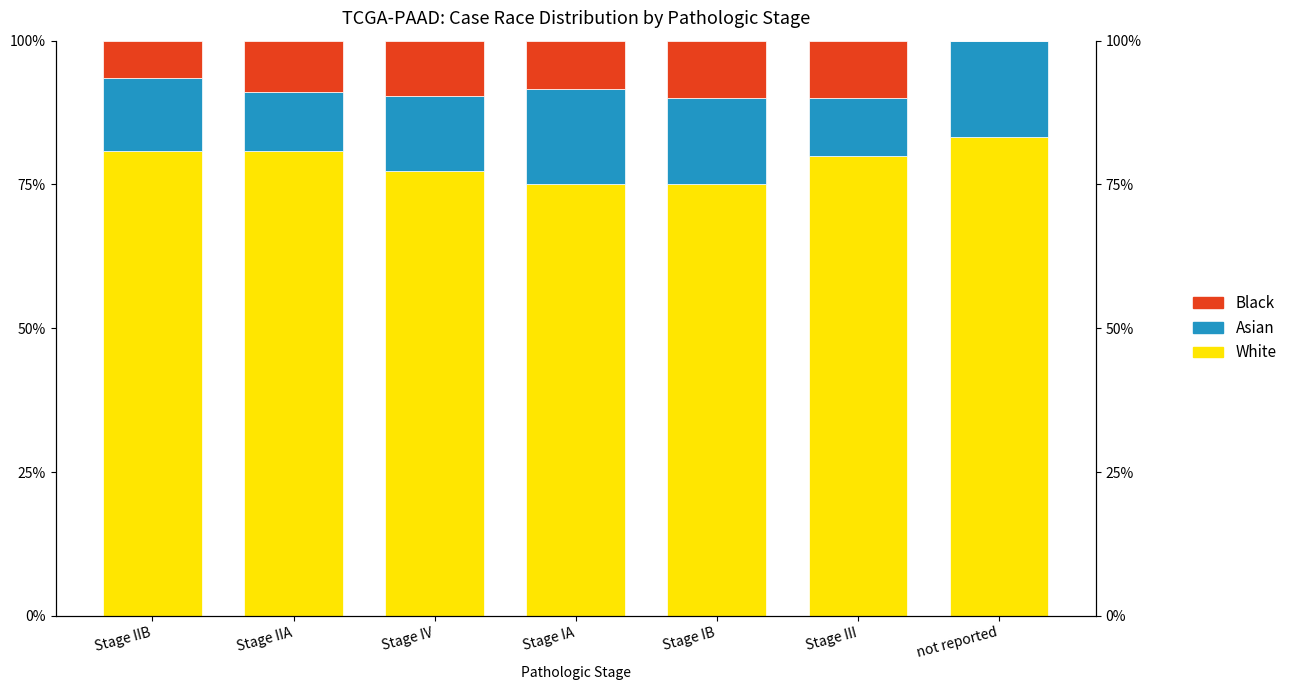

How many data points in Black are less than 8?

2